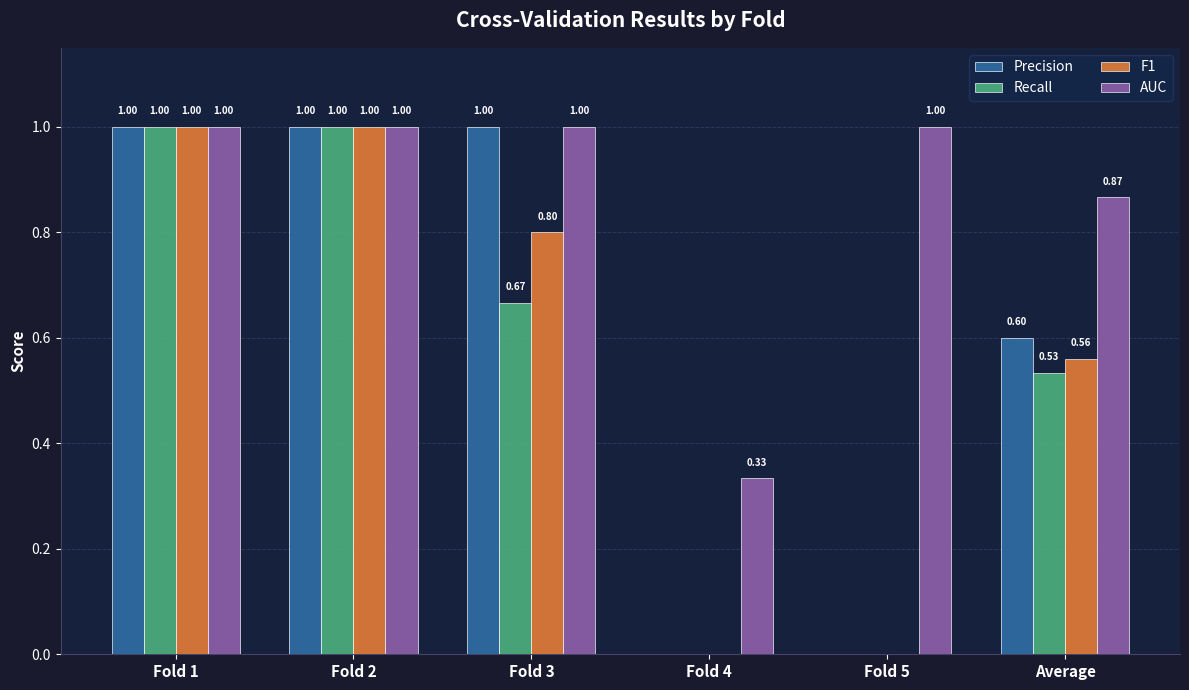

What is the sum of all Recall values?

3.2